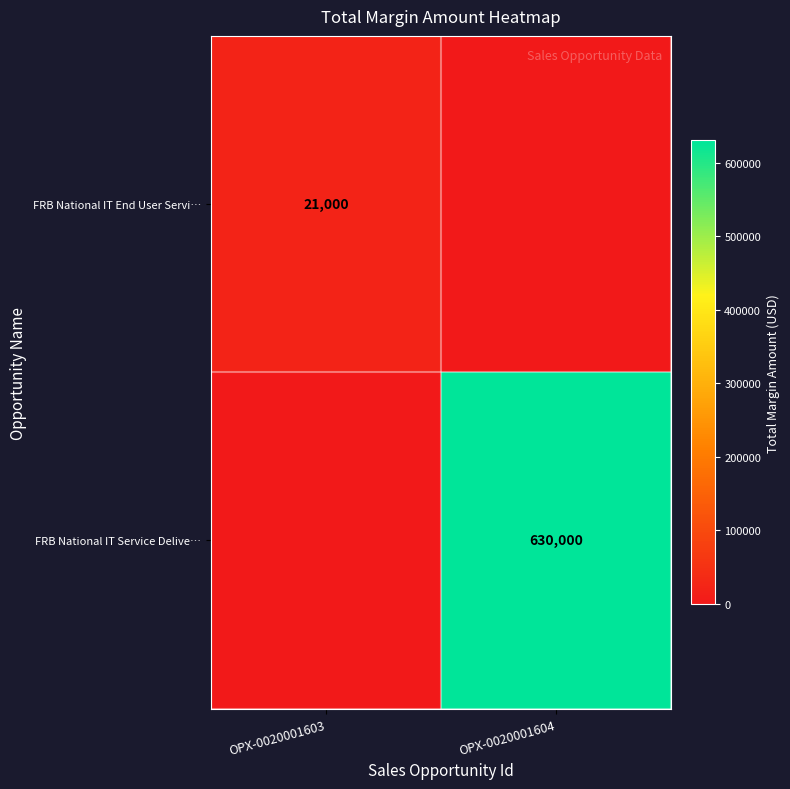

Count the number of data series in this chart.

2